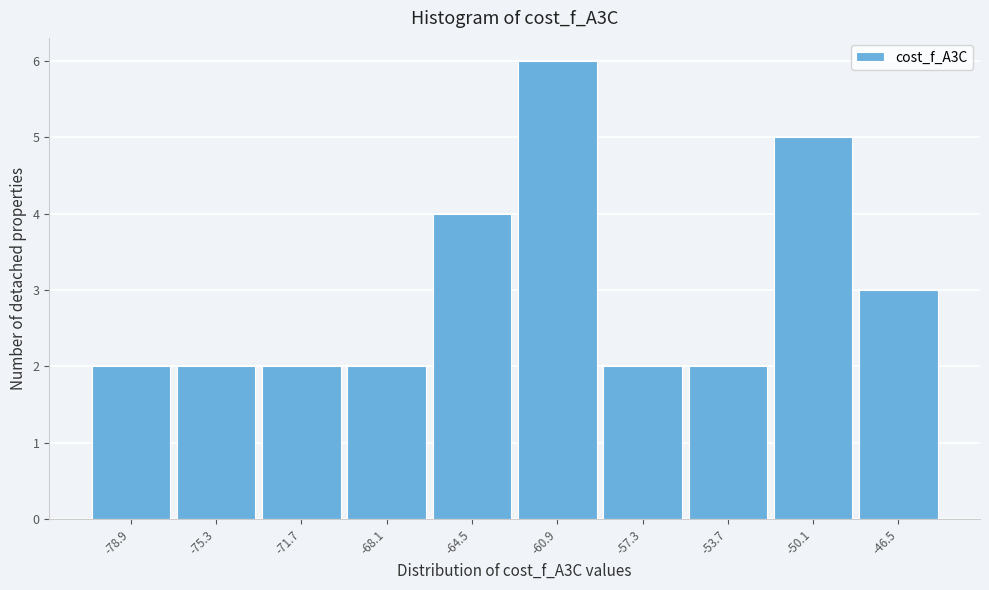

Reading left to right, what are all the values shown in this chart?

2	2	2	2	4	6	2	2	5	3